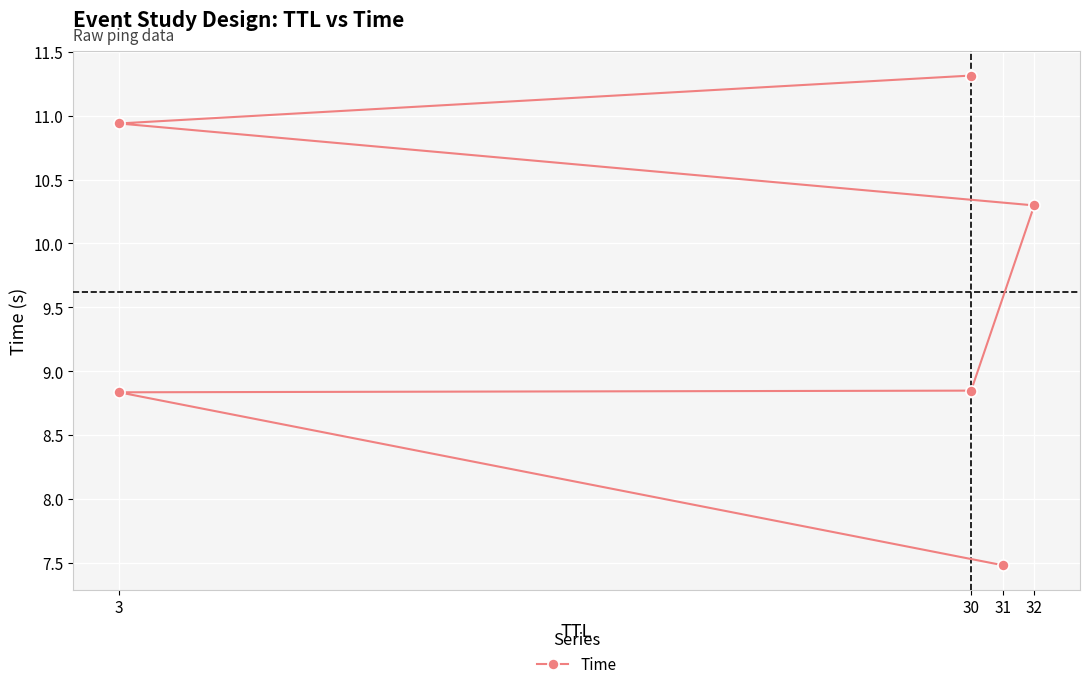

Read the value at 3.

8.8